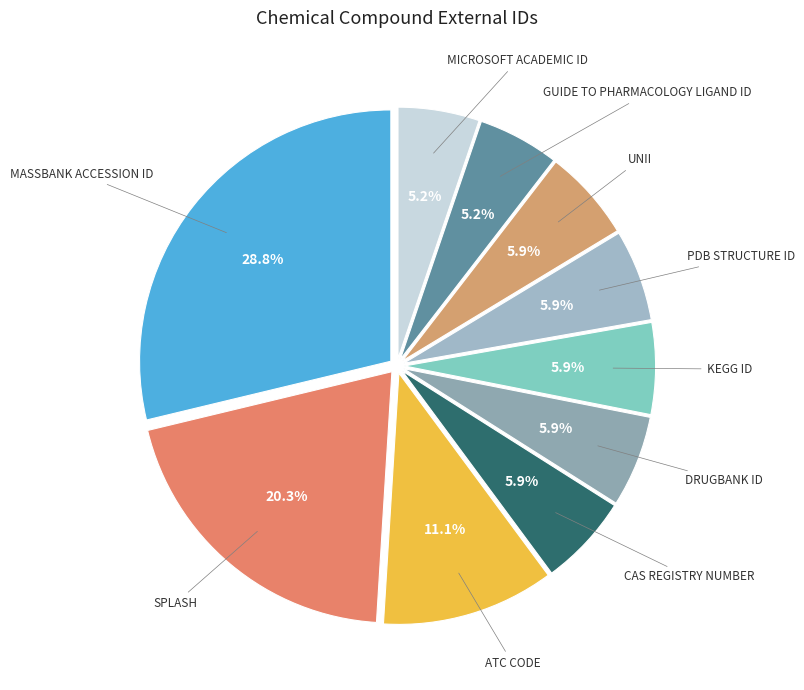

Rank the categories by value from lowest to highest.

Guide to Pharmacology Ligand ID, Microsoft Academic ID, CAS Registry Number, DrugBank ID, KEGG ID, PDB structure ID, UNII, ATC code, SPLASH, MassBank accession ID